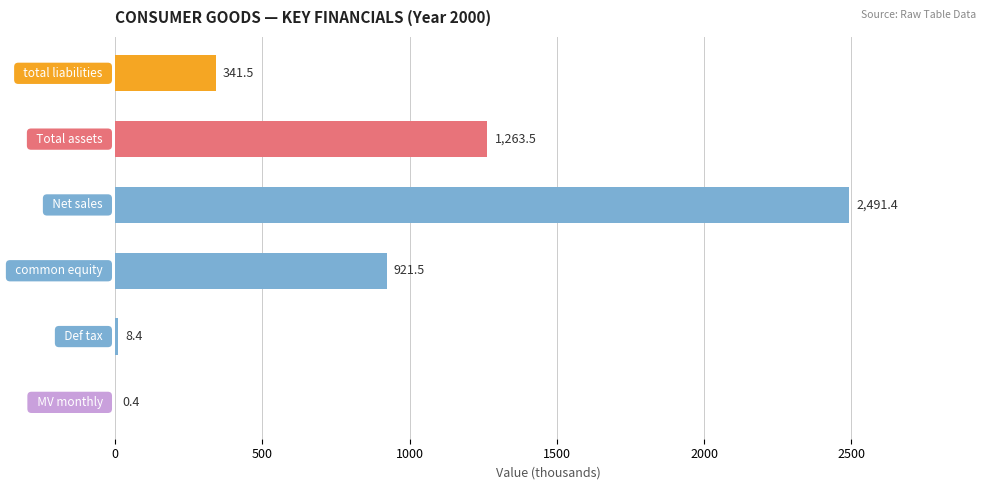

What is the greatest value displayed?

2491.4